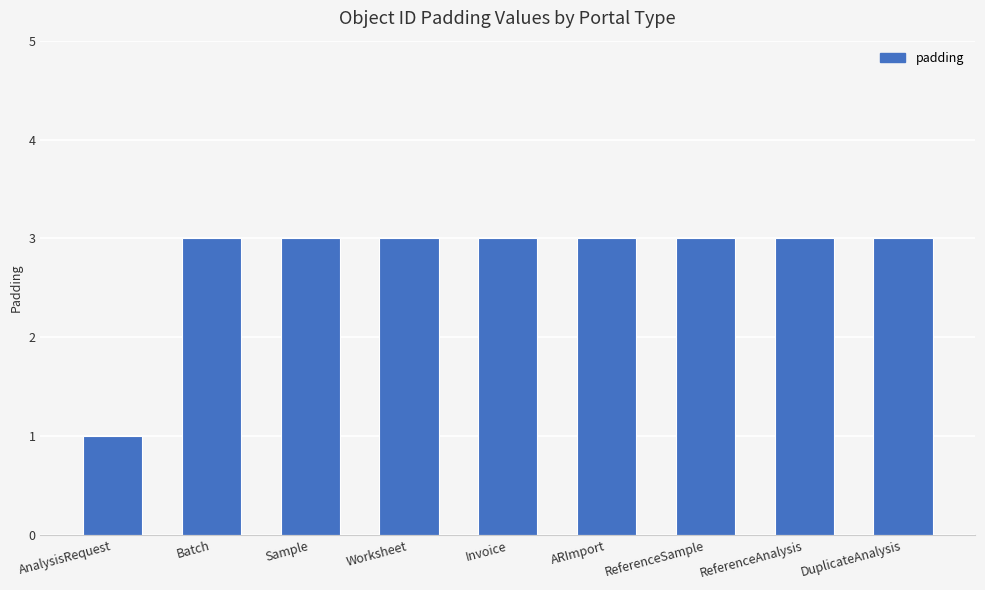

The chart shows a value of 3 at ARImport. True or false?

True